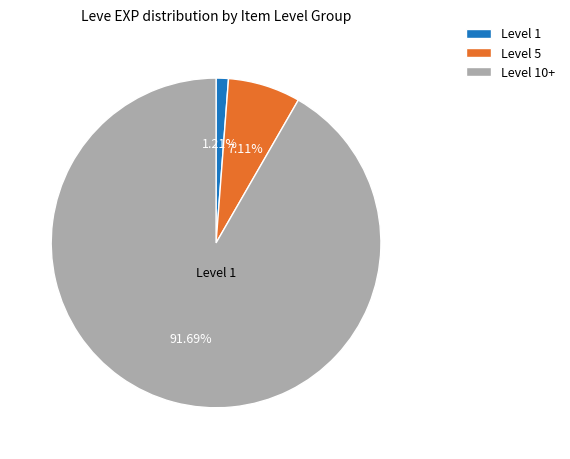

Between Level 10+ and Level 1, which is larger?

Level 10+